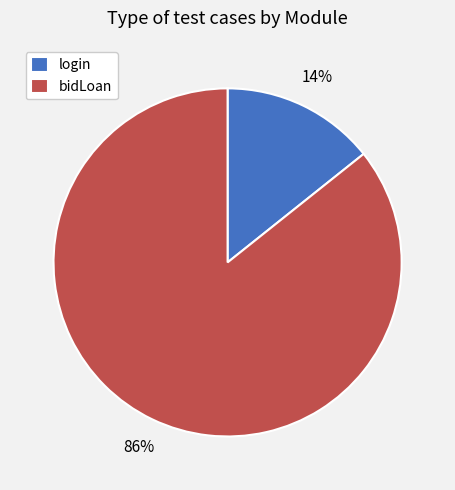

Which has a higher value, login or bidLoan?

bidLoan